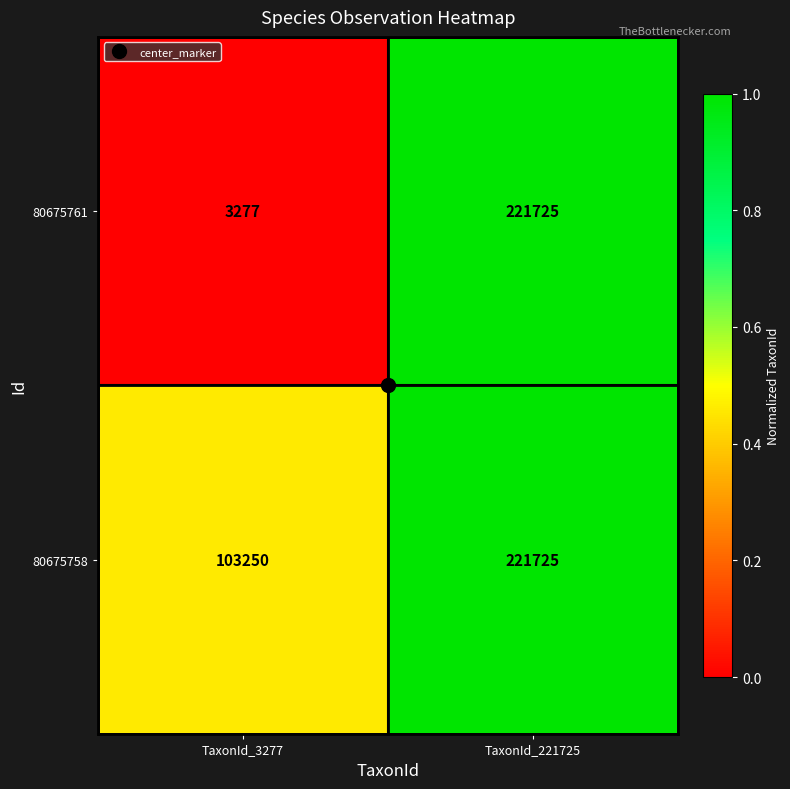

Which series has the widest spread of values?

80675761